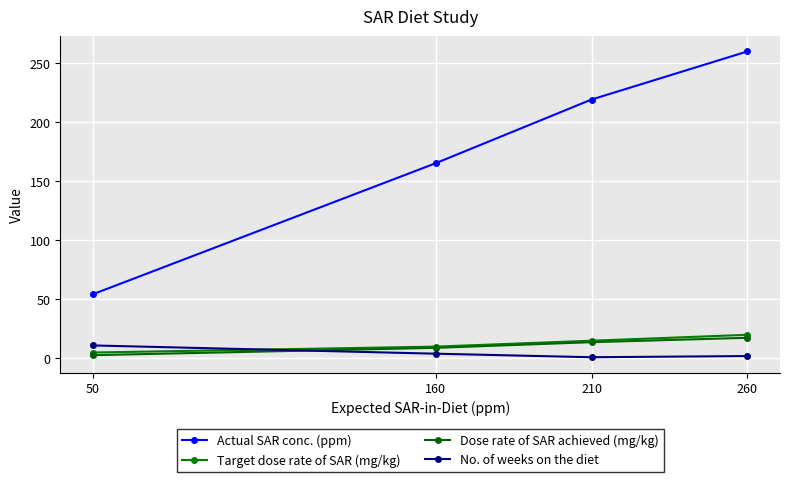

Rank the series at 160 from lowest to highest value.

No. of weeks on the diet, Dose rate of SAR achieved (mg/kg), Target dose rate of SAR (mg/kg), Actual SAR conc. (ppm)